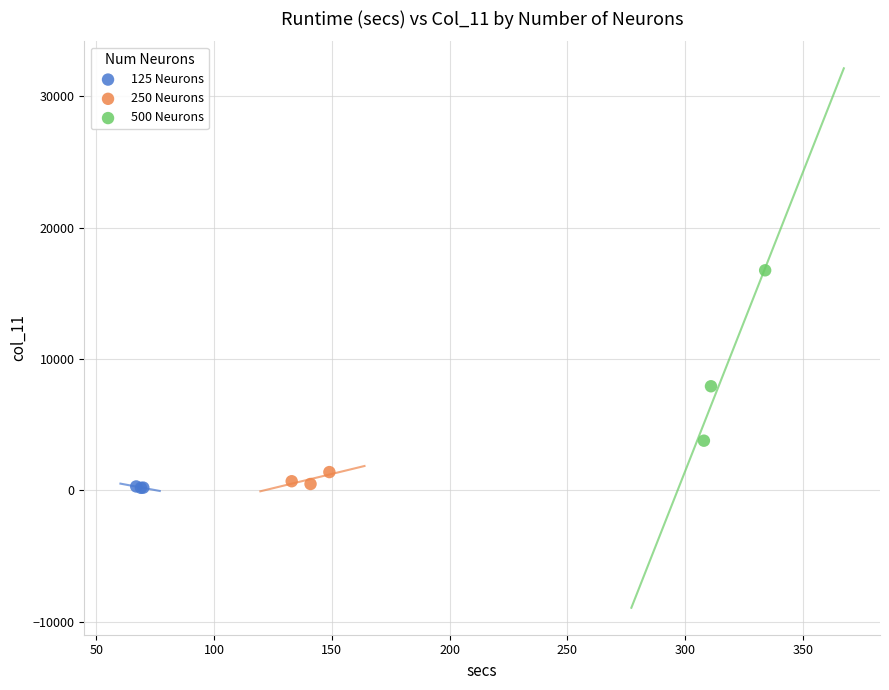

Which series has the largest Y range (max minus min)?

500 Neurons